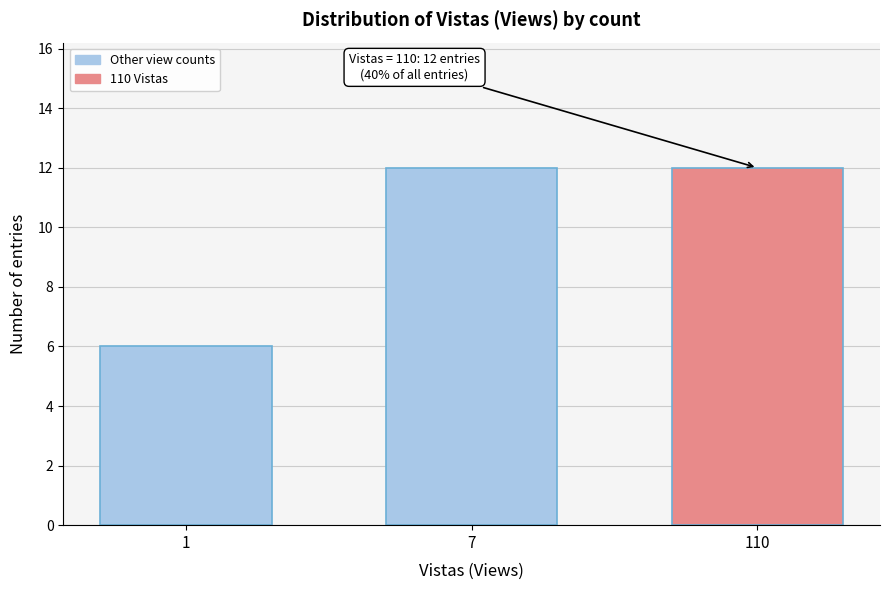

Reading left to right, list all the values displayed in this chart.

6	12	12